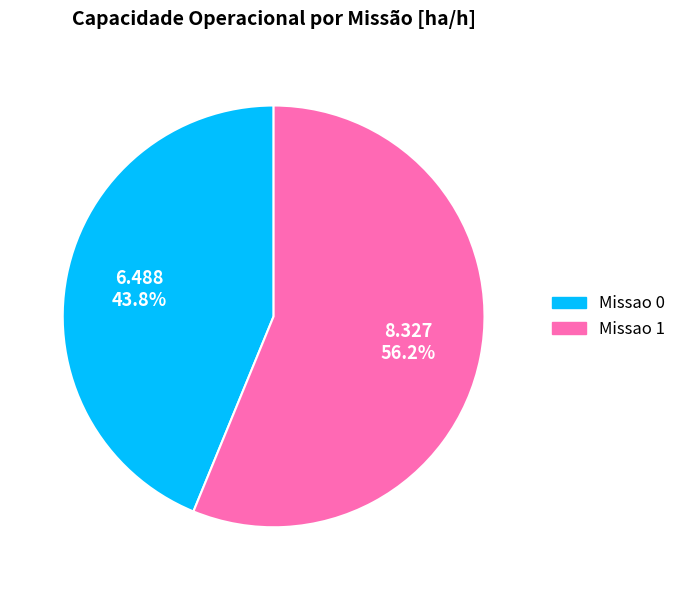

To the nearest percent, what is the combined percentage of Missao 1 and Missao 0?

100%